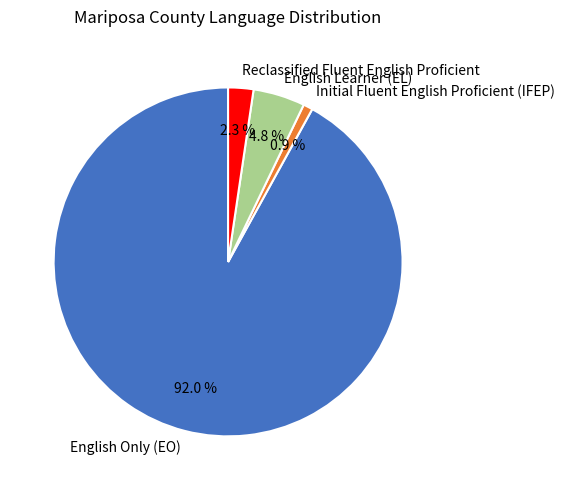

What percentage is NOT represented by English Learner (EL)?

95.2%